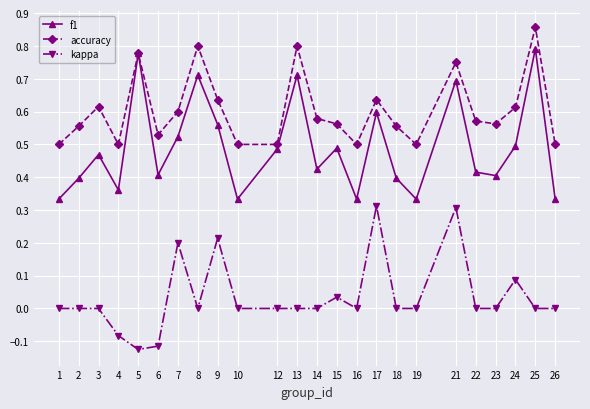

True or false: kappa and f1 cross at least once.

False